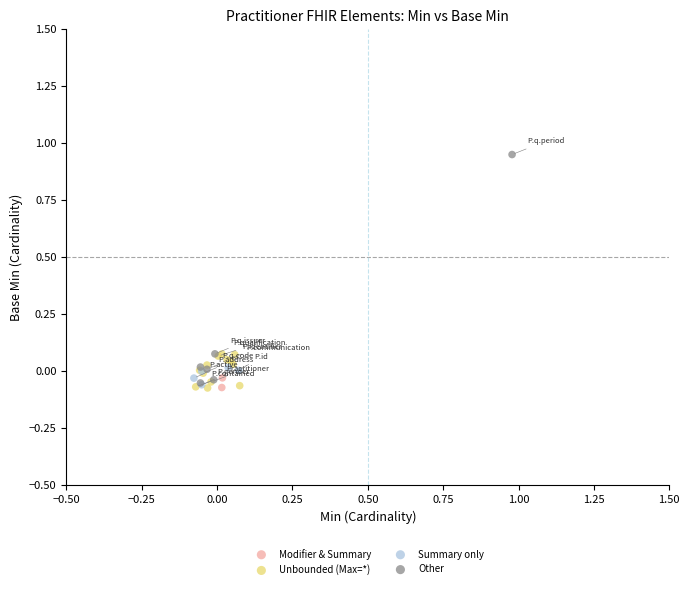

What are all the series names shown in the legend?

Modifier & Summary, Unbounded (Max=*), Summary only, Other